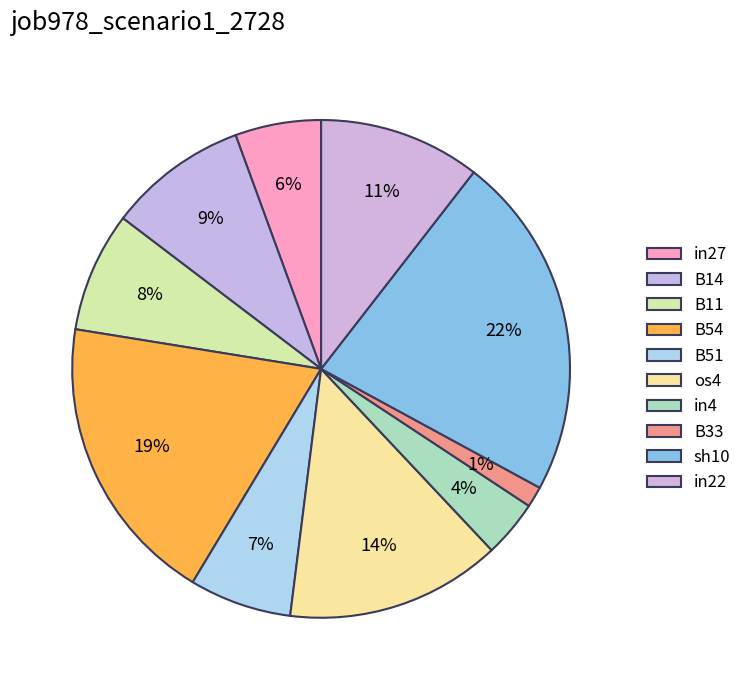

To the nearest percent, what percentage of the pie is B51?

7%